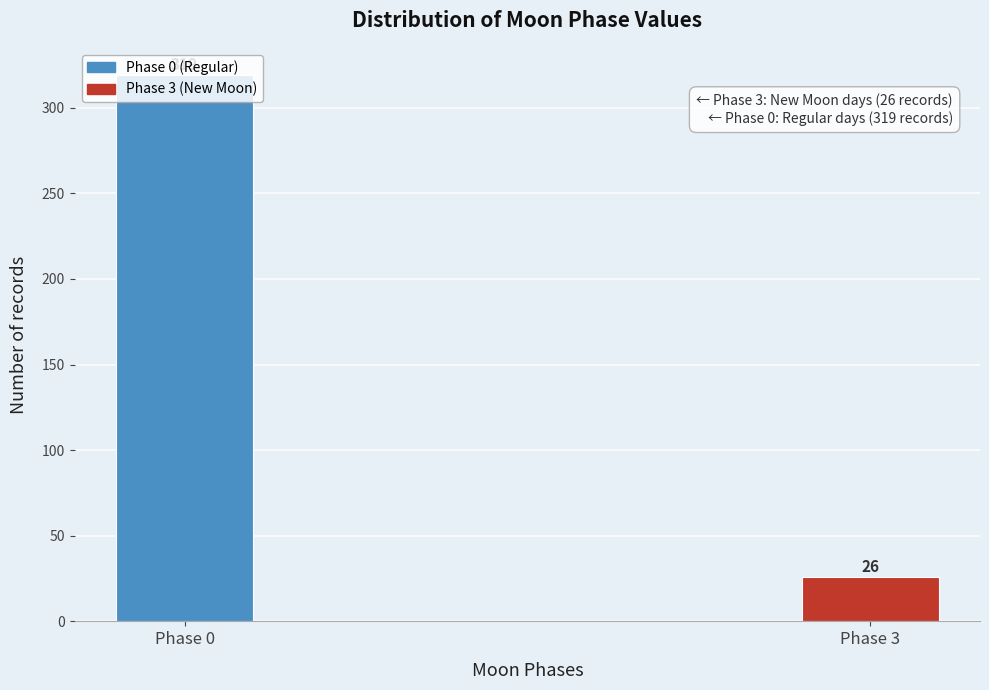

Rank the categories by value from highest to lowest.

Phase 0, Phase 3